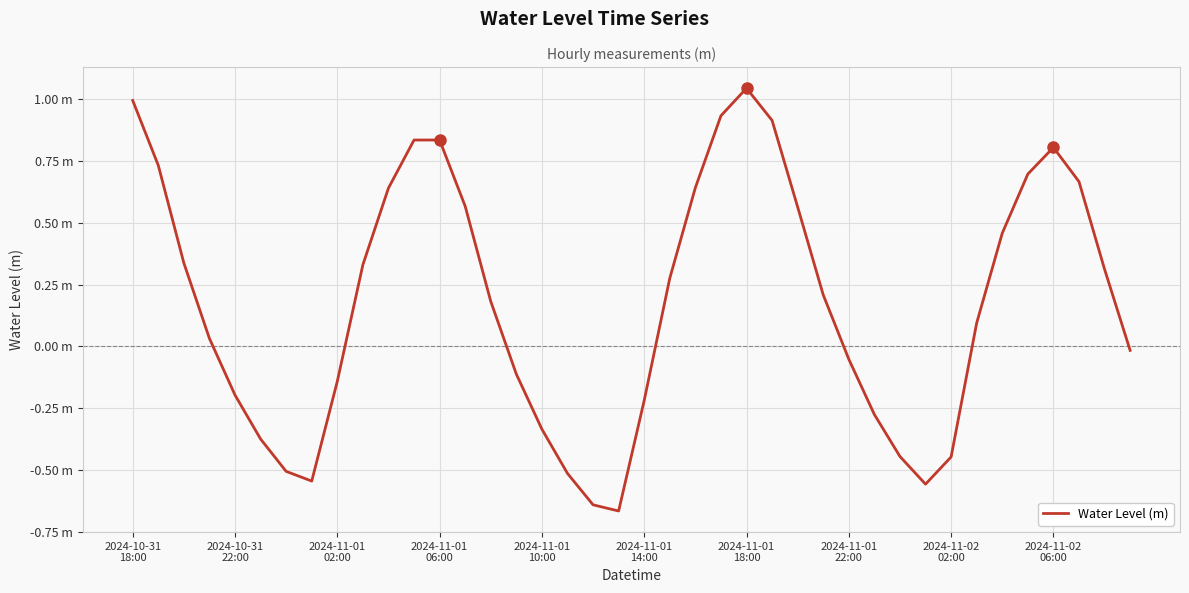

Does the chart have visible grid lines?

Yes